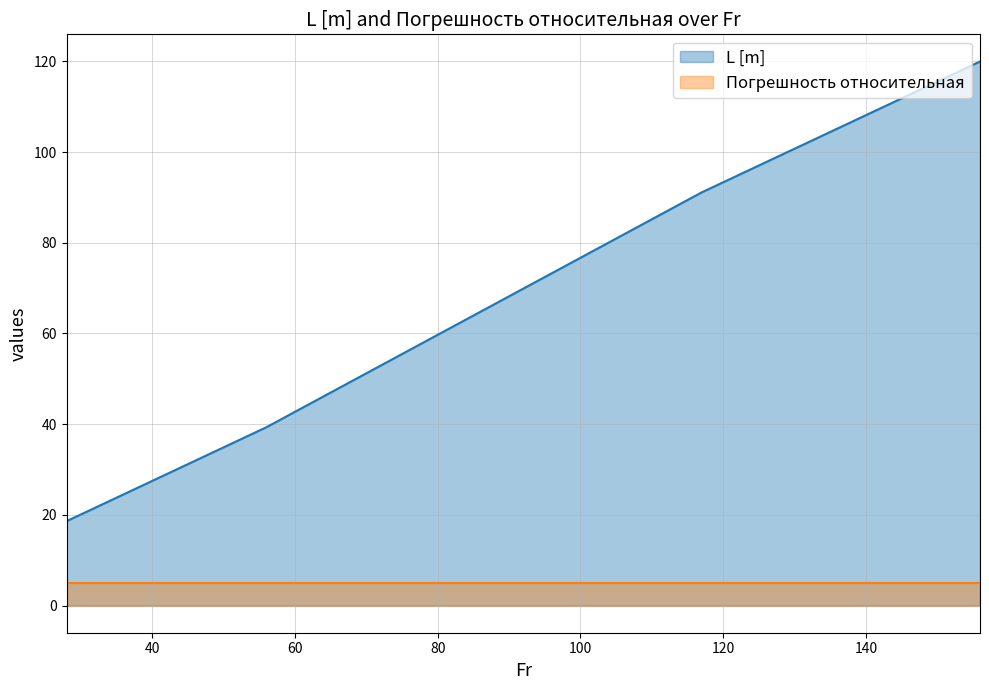

True or false: the data shows 91.1 at 117.

True